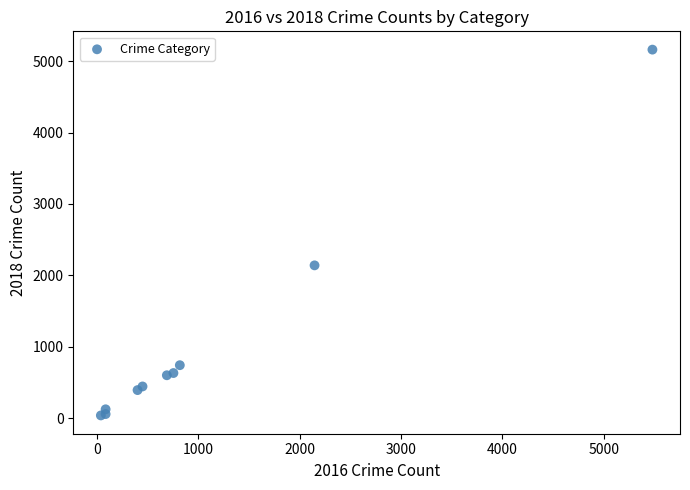

What Y value in the scatter plot is closest to 2600?

2140